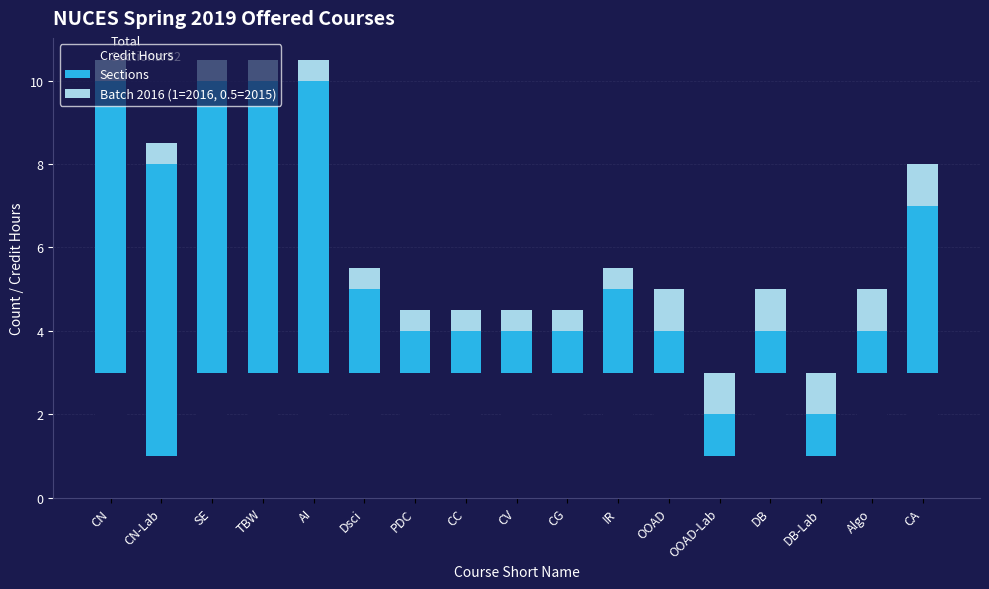

What are all the series names shown in the legend?

Credit Hours, Sections, Batch 2016 (1=2016, 0.5=2015)